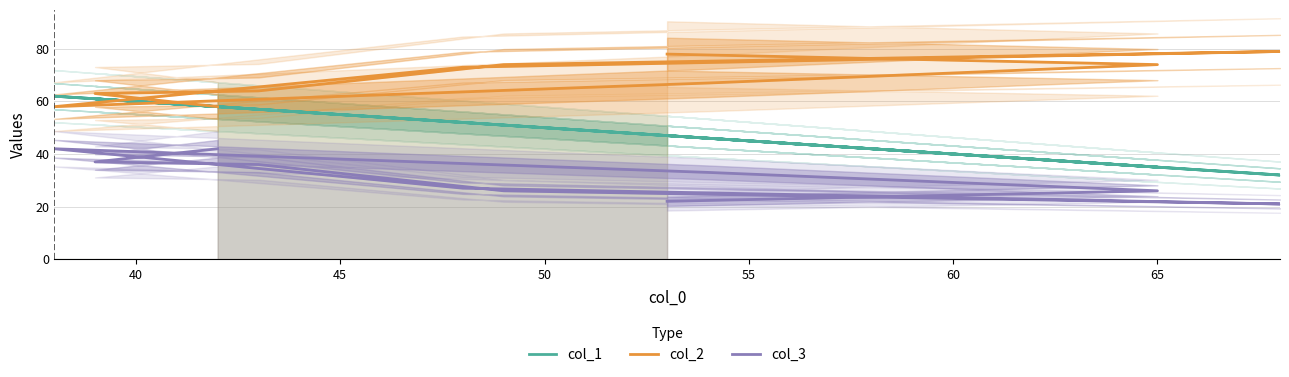

What are all the series names shown in the legend?

col_1, col_2, col_3